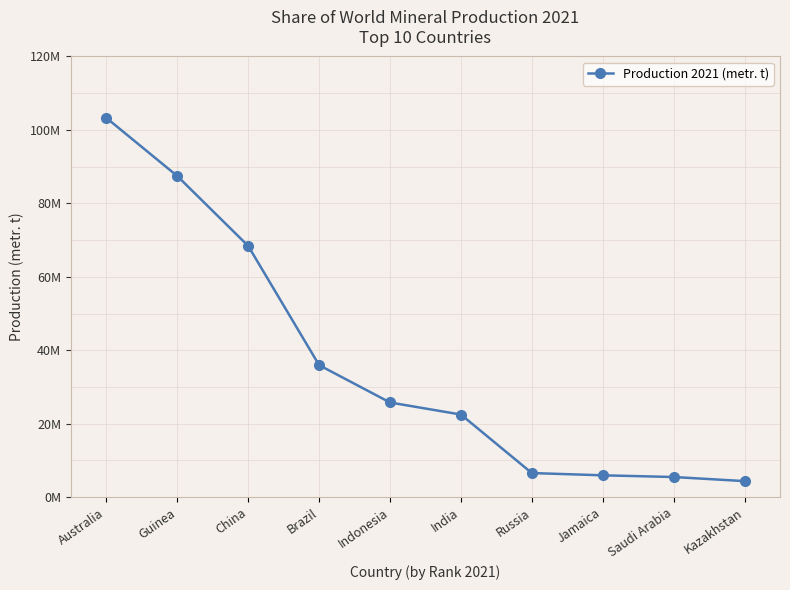

Reading right to left, what are all the values shown in this chart?

Kazakhstan=4370100	Saudi Arabia=5488000	Jamaica=5949600	Russia=6565000	India=22493947	Indonesia=25781187	Brazil=35949600	China=68400000	Guinea=87438557	Australia=103266404